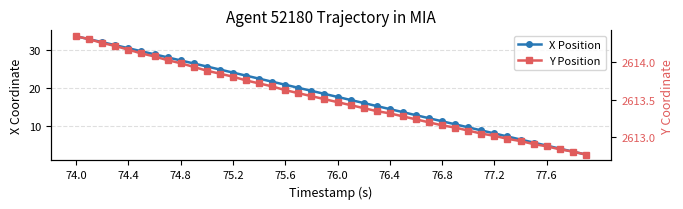

True or false: X Position has more than 0 interior local peaks.

False